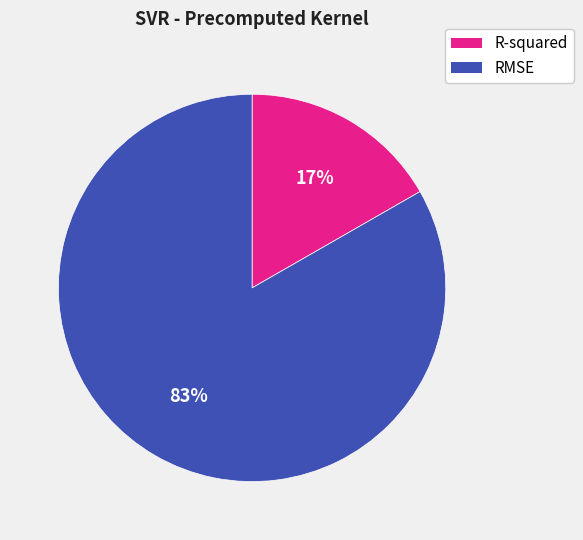

Rank the categories by value from highest to lowest.

RMSE, R-squared